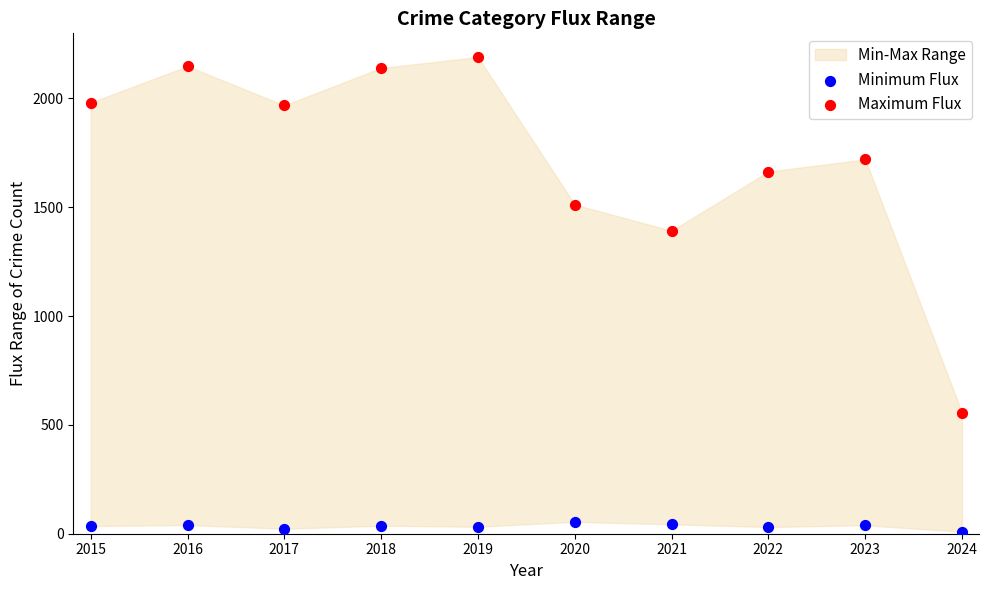

Which series reaches the minimum Y coordinate?

Minimum Flux